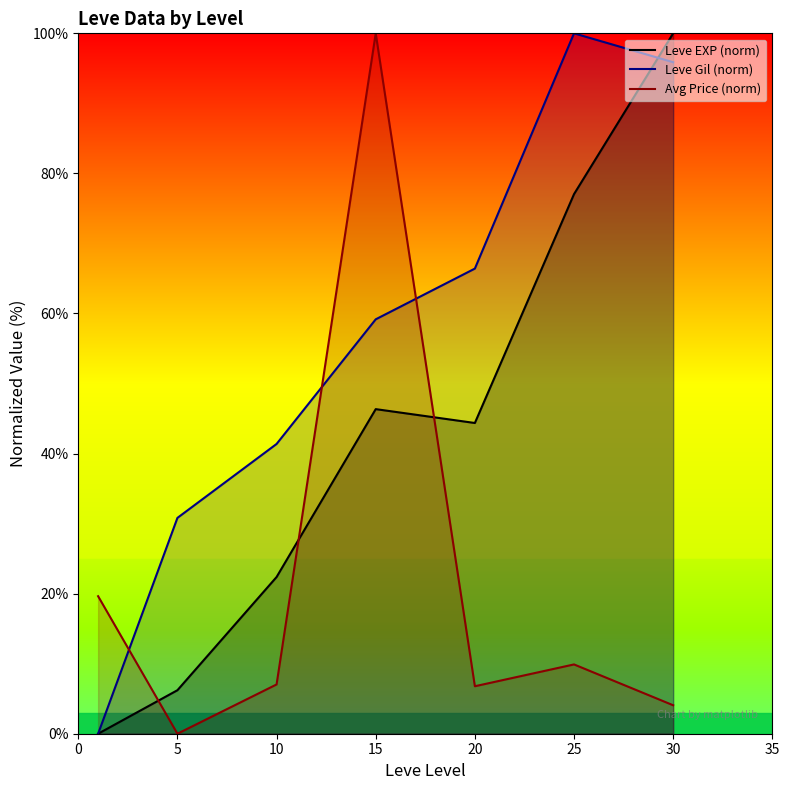

What is the value of the Leve EXP (norm) point at the 7th from the left?

100.0